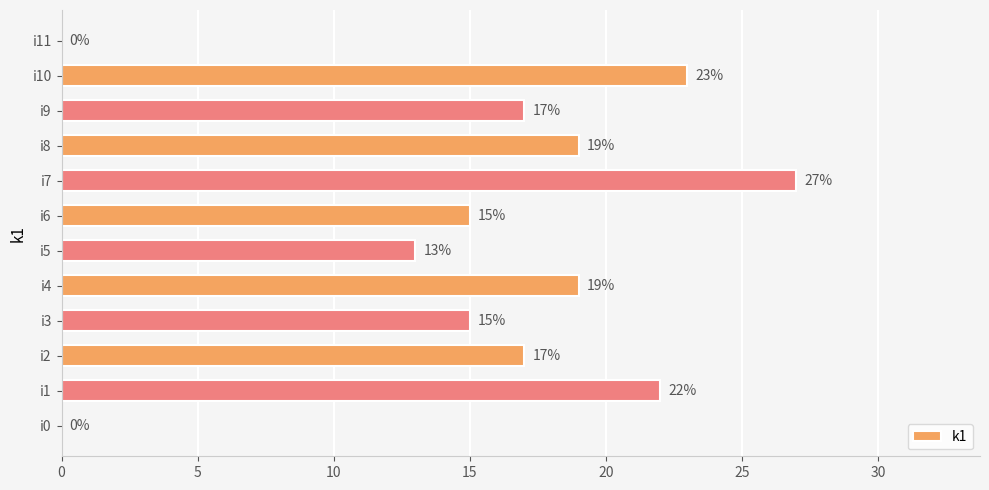

Does the chart contain stacked bars?

No